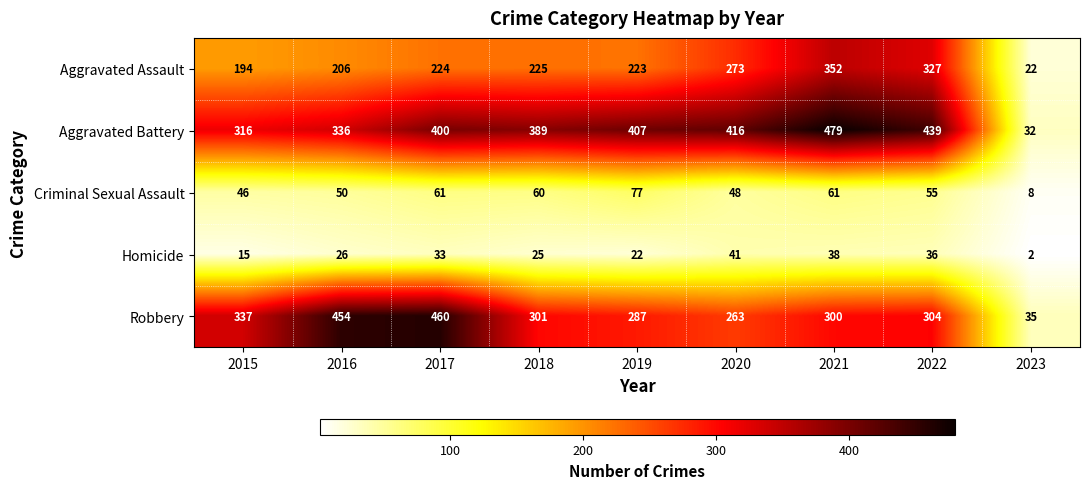

Which series has the largest total across all categories?

Aggravated Battery